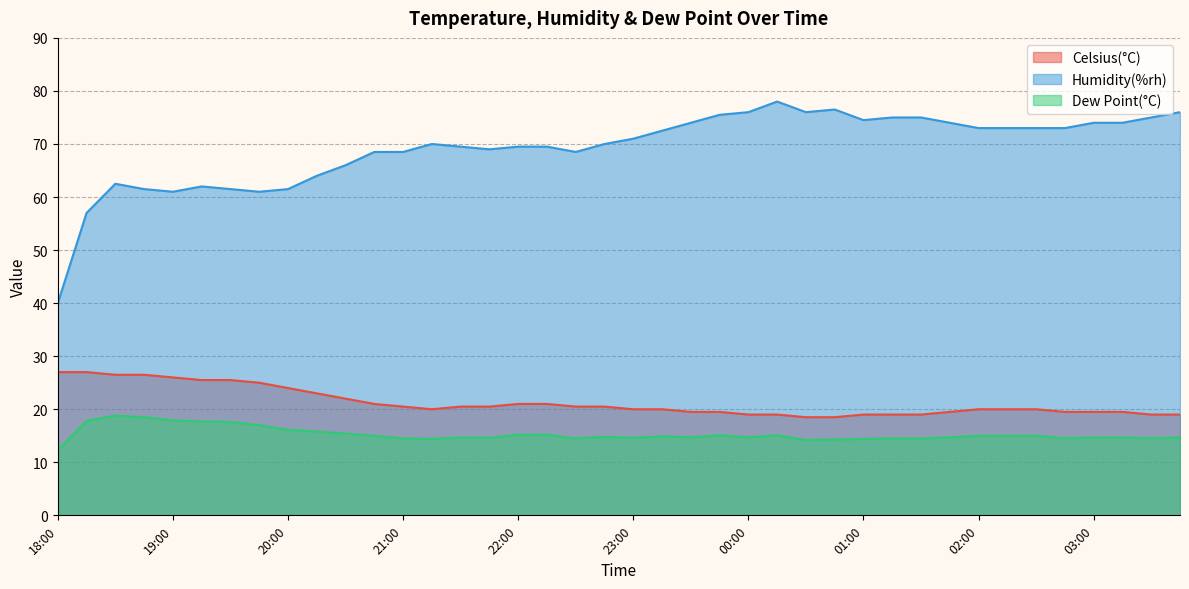

How many lines are shown in the chart?

3